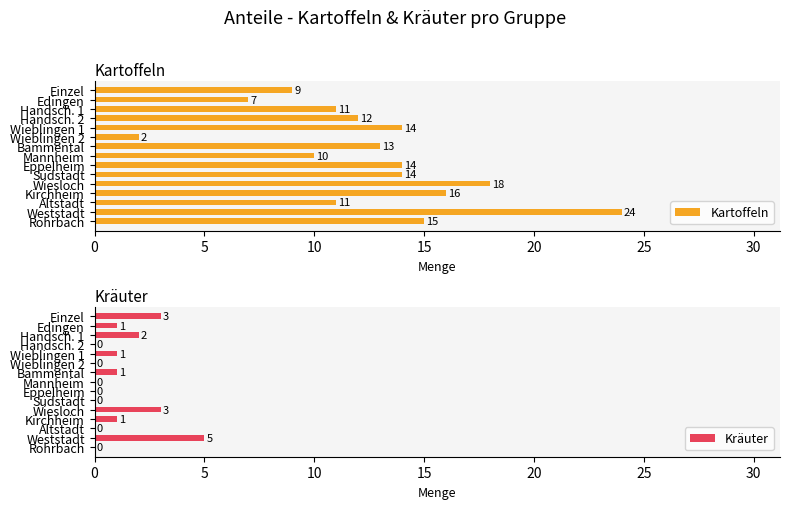

At which label does Kartoffeln reach its peak?

Weststadt